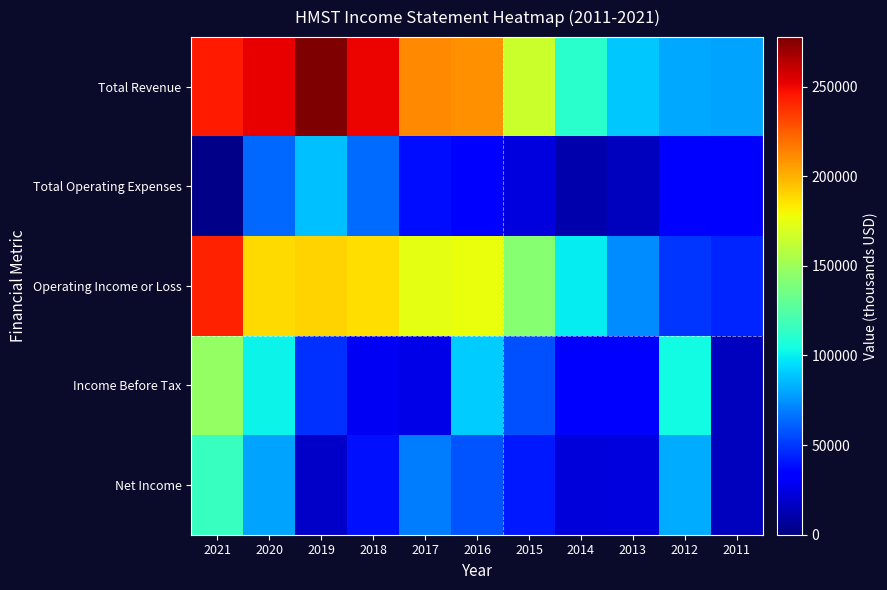

At which category is the sum across all series the highest?

2021